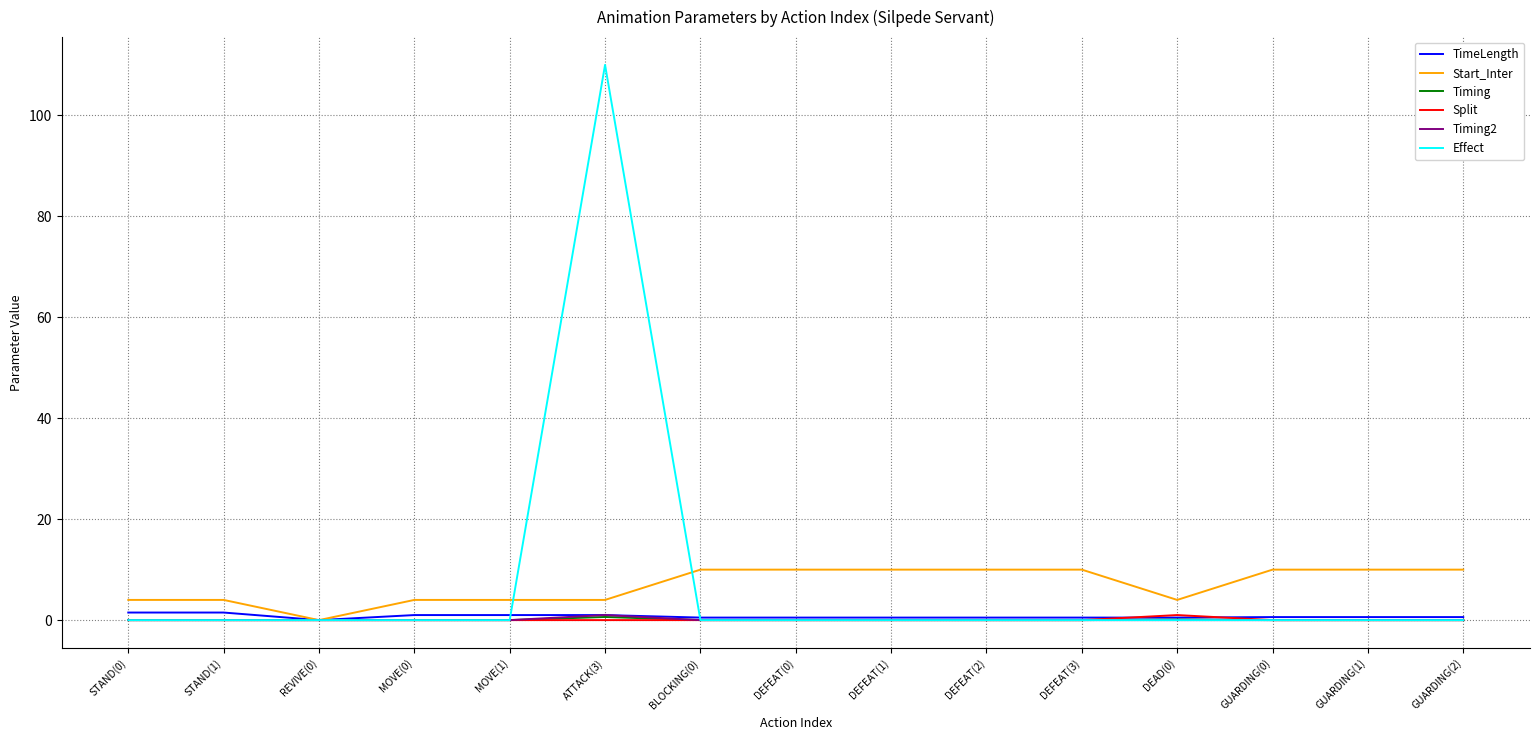

Which label corresponds to the largest value in the chart?

ATTACK(3)